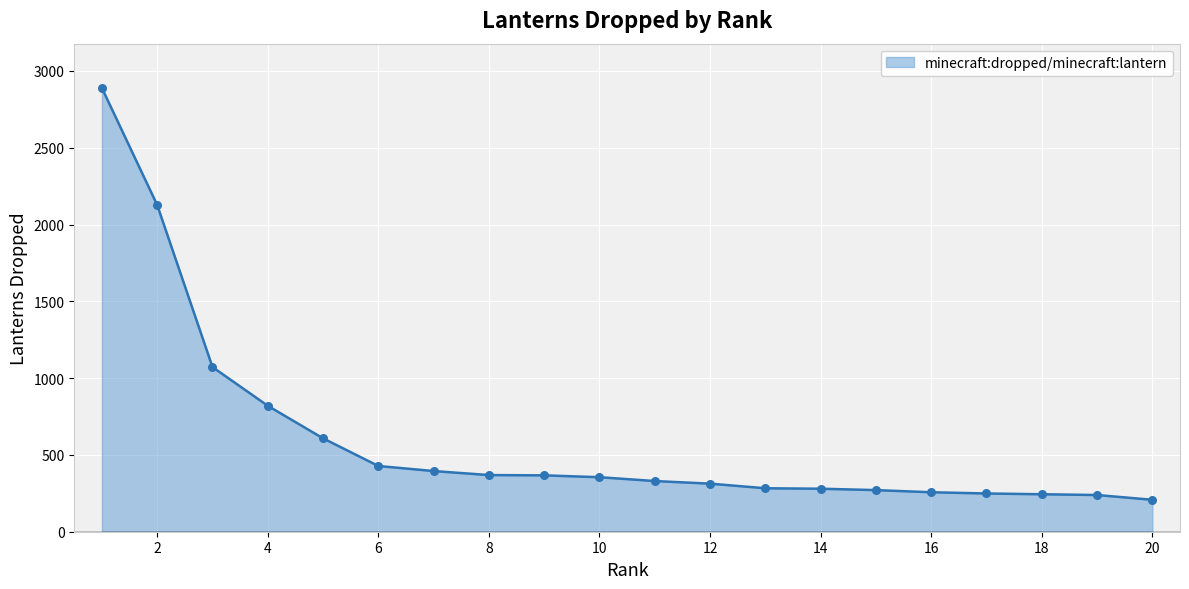

What is the difference between the maximum and minimum values?

2681